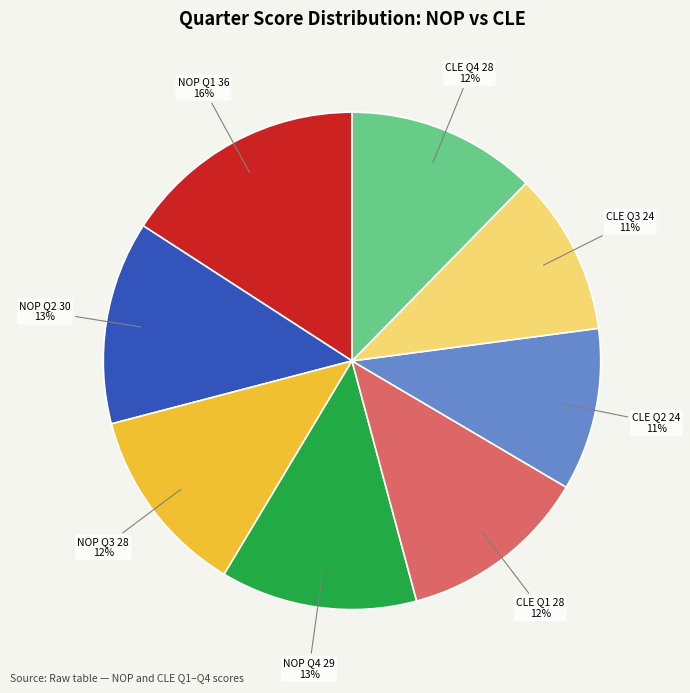

Is CLE Q1 28 the majority of the pie?

No